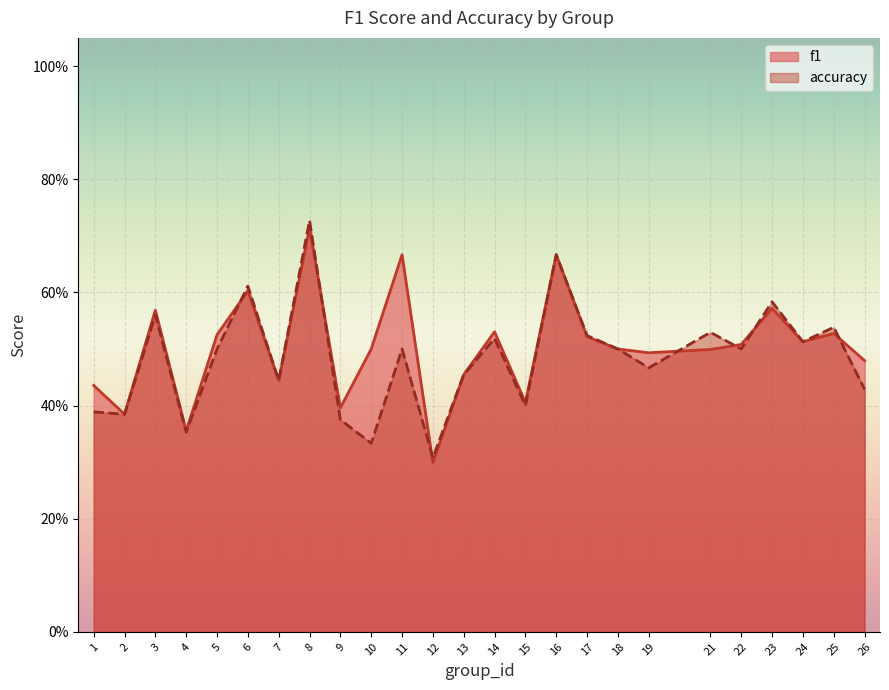

At which category does accuracy reach its first local peak?

3